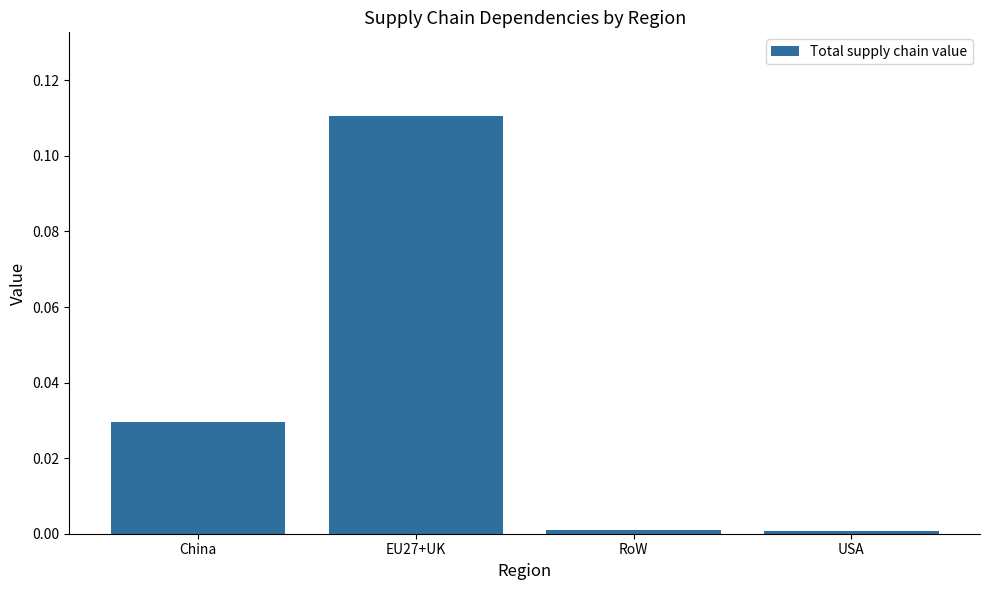

True or false: the data shows 0.0 at USA.

True